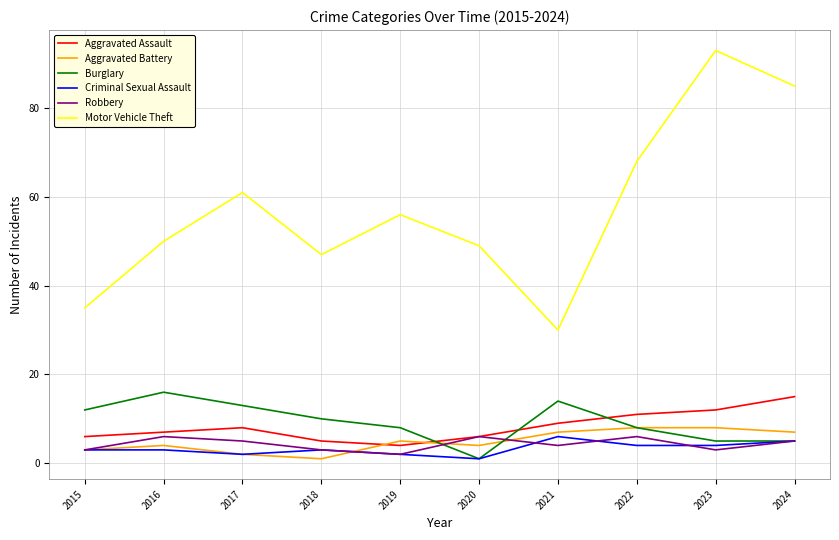

Is it true that Motor Vehicle Theft equals 85 at 2024?

True